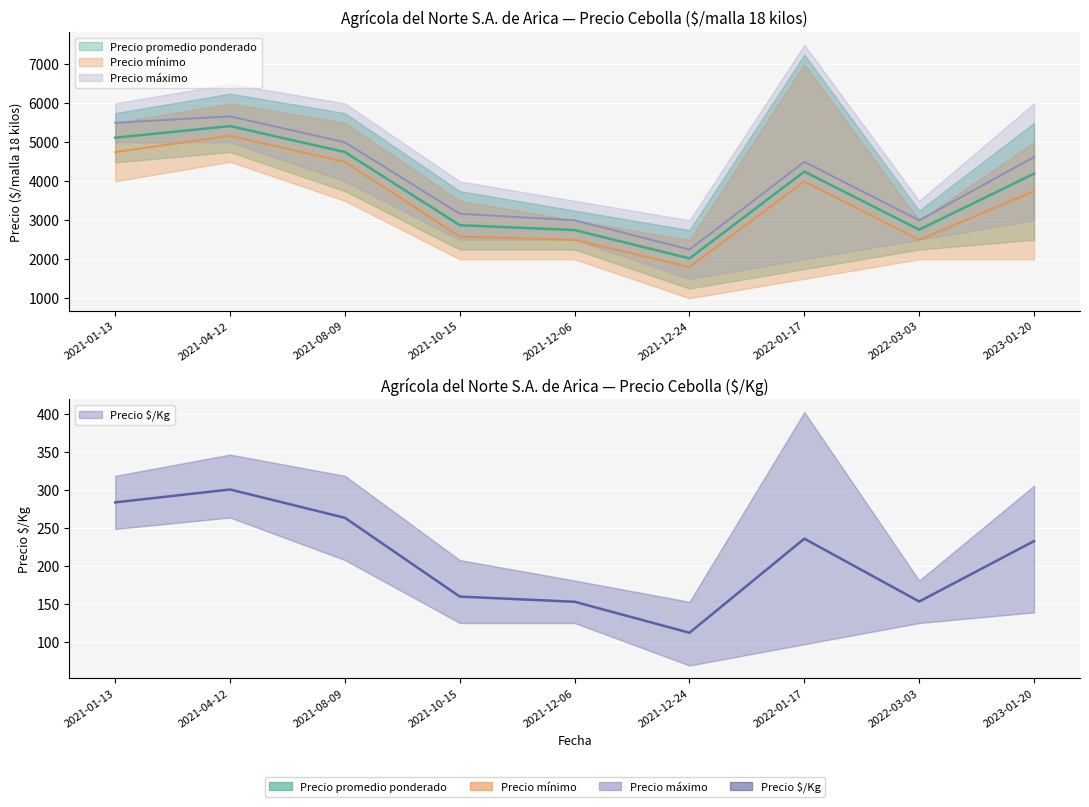

Which category has the highest value across all series?

2022-01-17